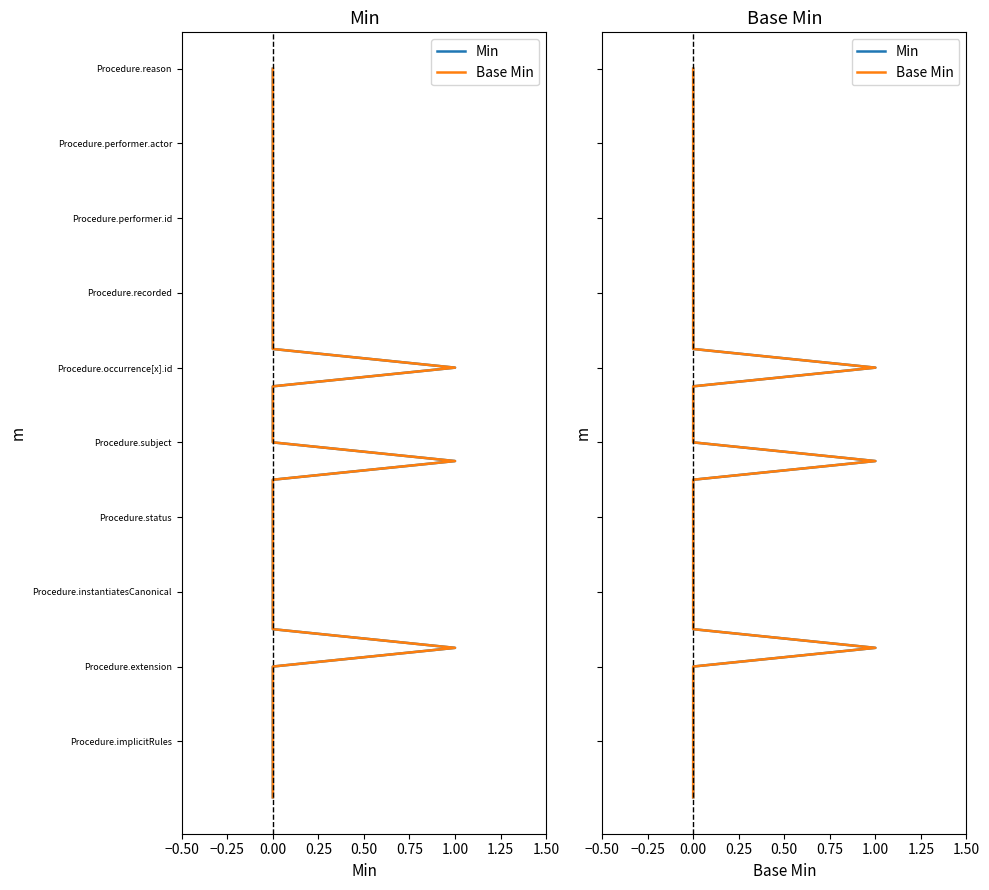

Is it true that Min equals 42 at 0.00?

False